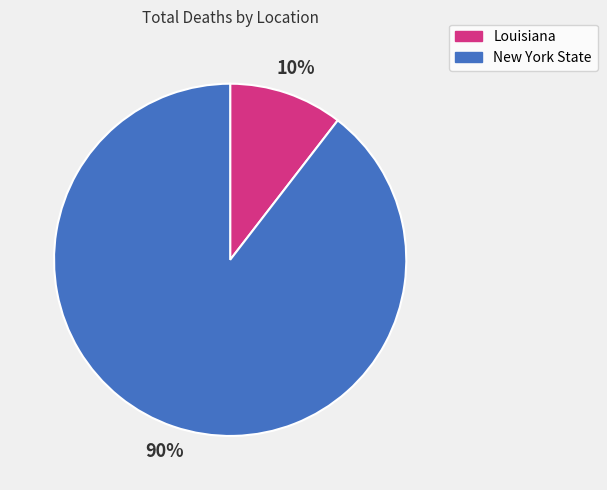

Do Louisiana and New York State together represent more than half of the pie?

Yes